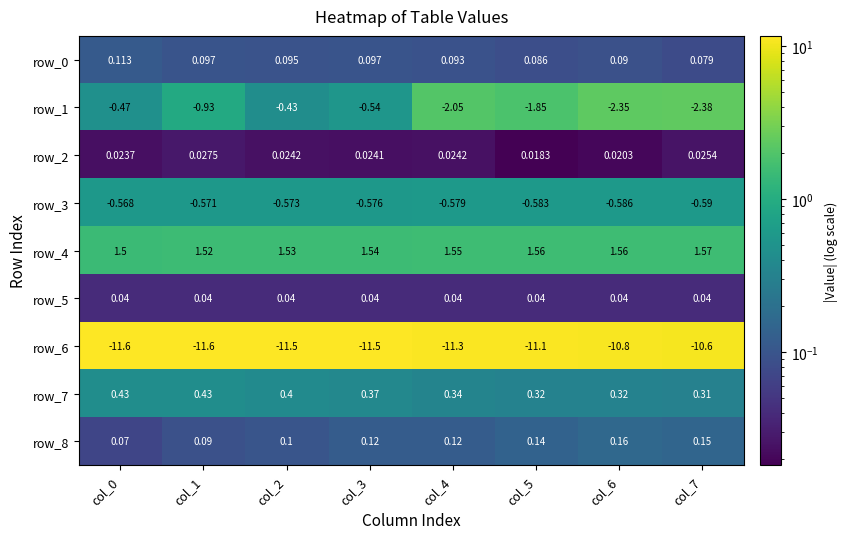

True or false: row_4 has a value of 1.6 at col_7.

True